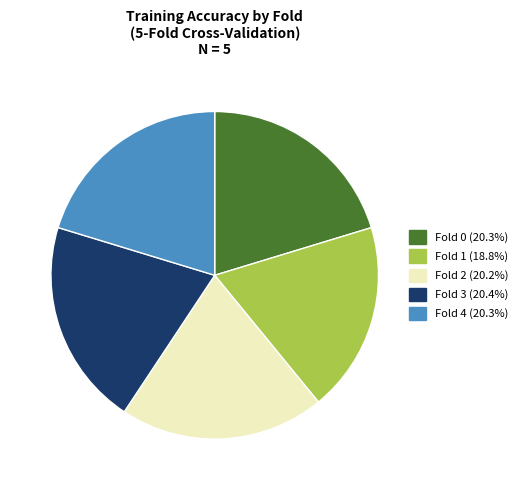

Does Fold 3 (20.4%) represent more than half of the total?

No